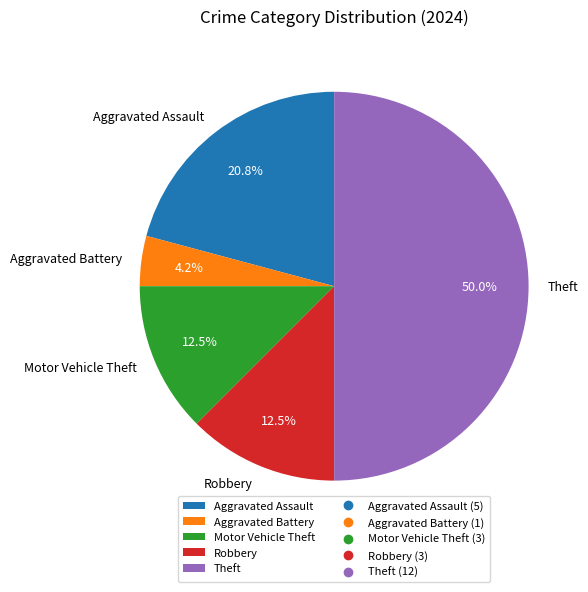

Count the number of slices in the pie.

5